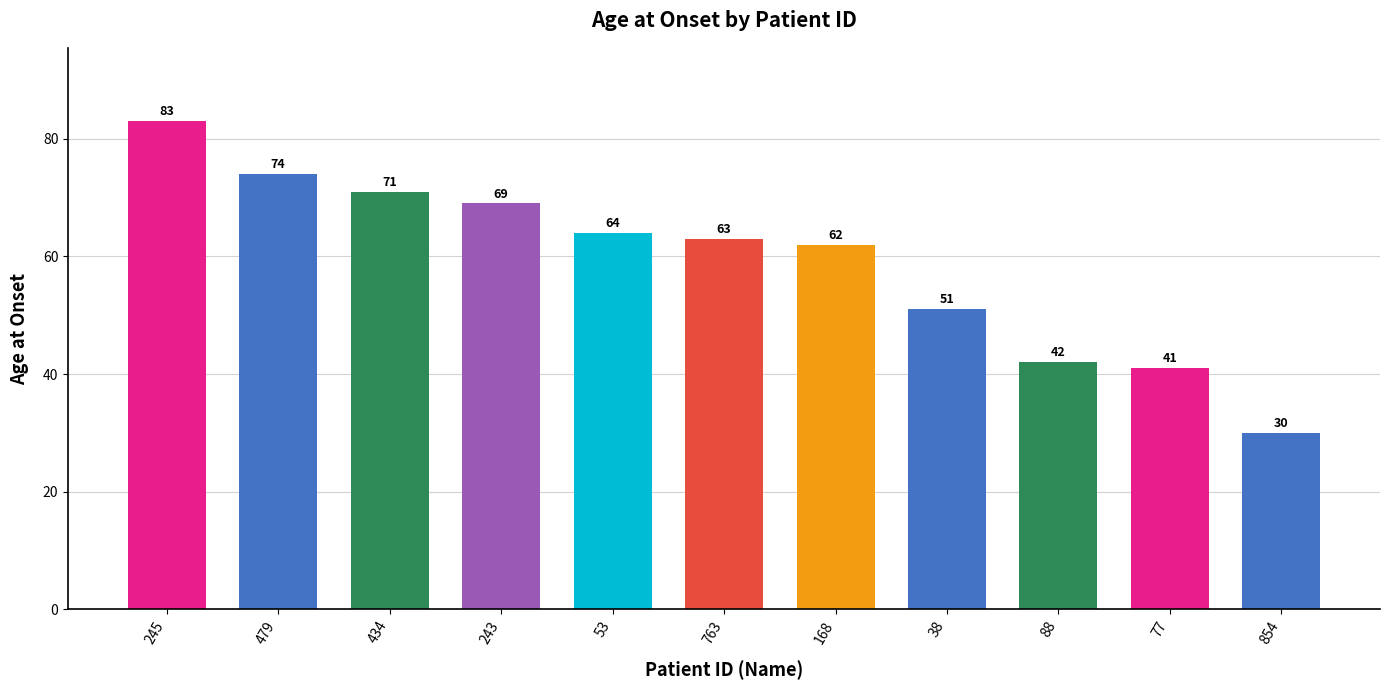

Approximately how many times larger is the value at 88 compared to 168?

0.7